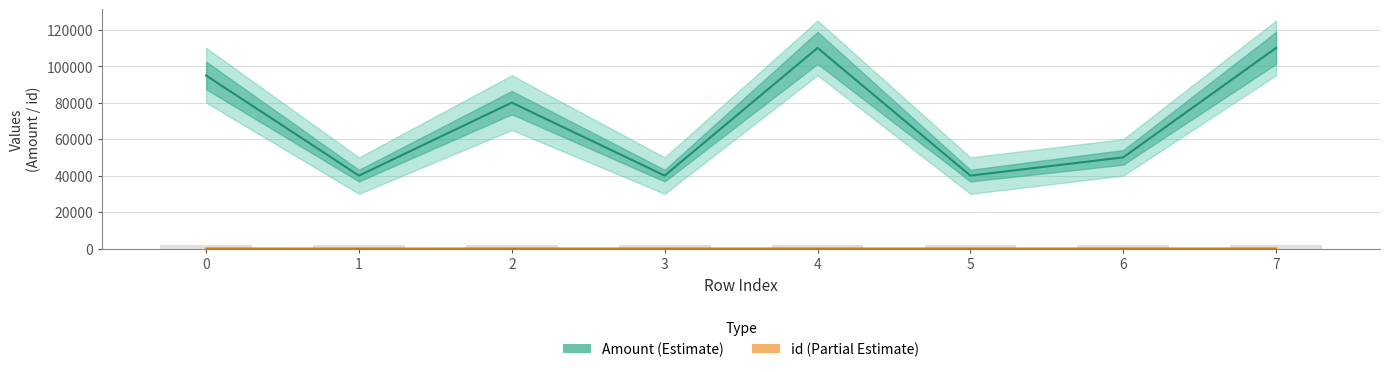

Reading right to left, what are all the values shown in this chart?

Amount: 7=109999	6=49999	5=39999	4=109999	3=39999	2=79999	1=39999	0=94890
id: 7=35	6=36	5=38	4=26	3=34	2=33	1=24	0=32